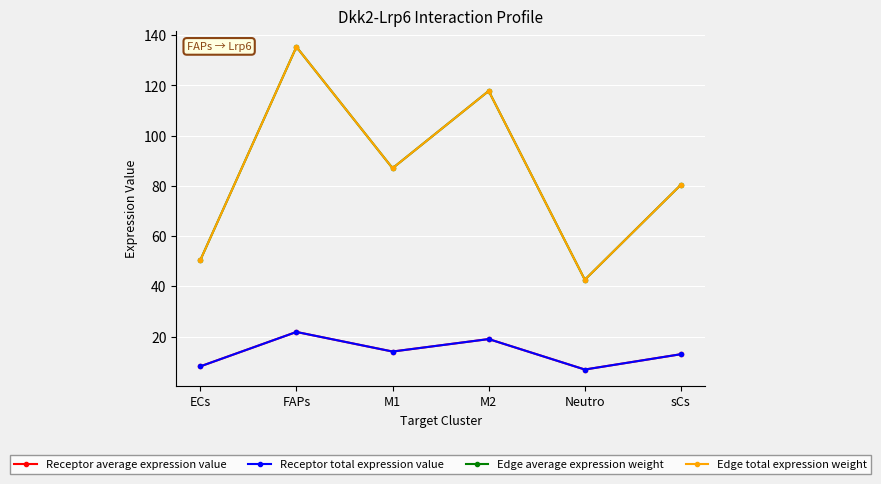

At which label is Receptor average expression value closest to 14?

M1